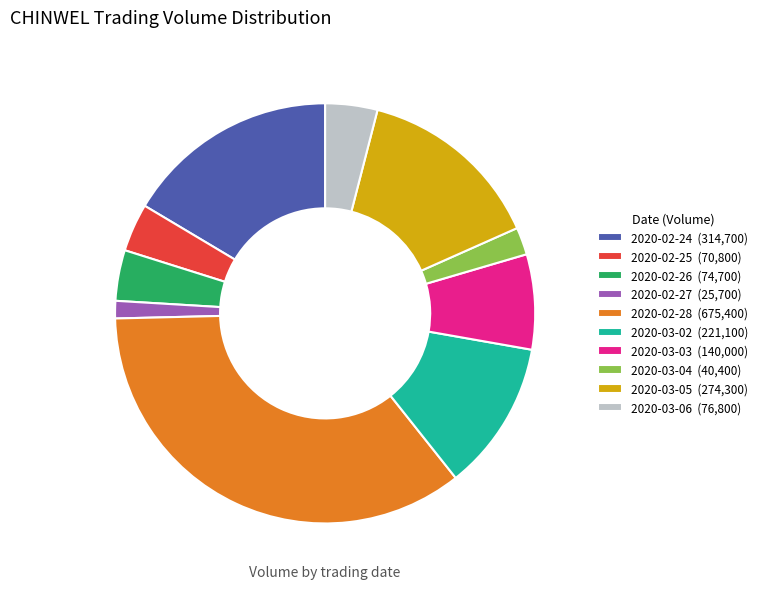

Which slice is the smallest?

2020-02-27